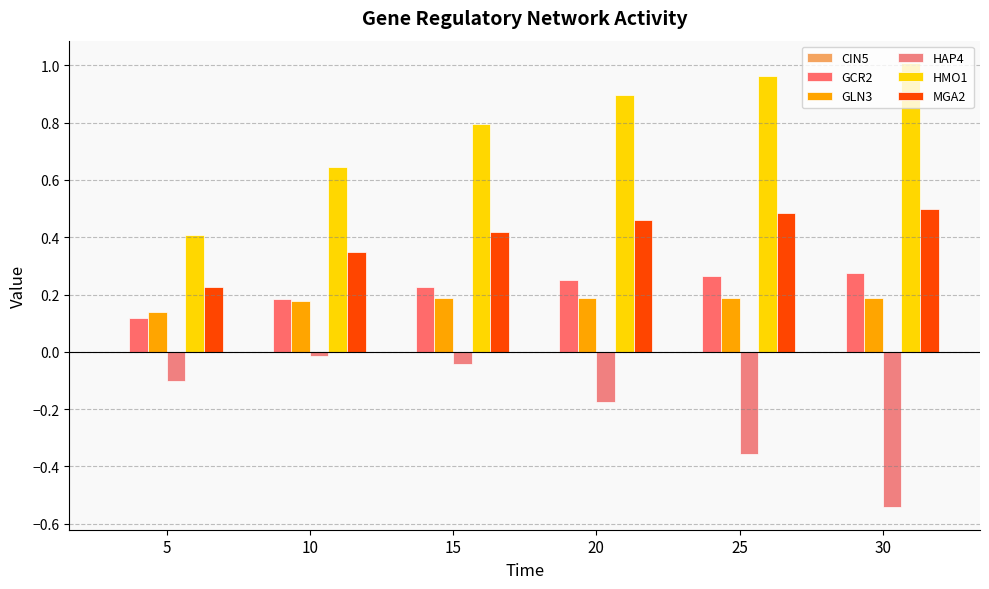

Reading left to right, what are all the values shown in this chart?

CIN5: 5=0.0	10=0.0	15=0.0	20=0.0	25=0.0	30=0.0
GCR2: 5=0.1	10=0.2	15=0.2	20=0.2	25=0.3	30=0.3
GLN3: 5=0.1	10=0.2	15=0.2	20=0.2	25=0.2	30=0.2
HAP4: 5=-0.1	10=-0.0	15=-0.0	20=-0.2	25=-0.4	30=-0.5
HMO1: 5=0.4	10=0.6	15=0.8	20=0.9	25=1.0	30=1.0
MGA2: 5=0.2	10=0.3	15=0.4	20=0.5	25=0.5	30=0.5